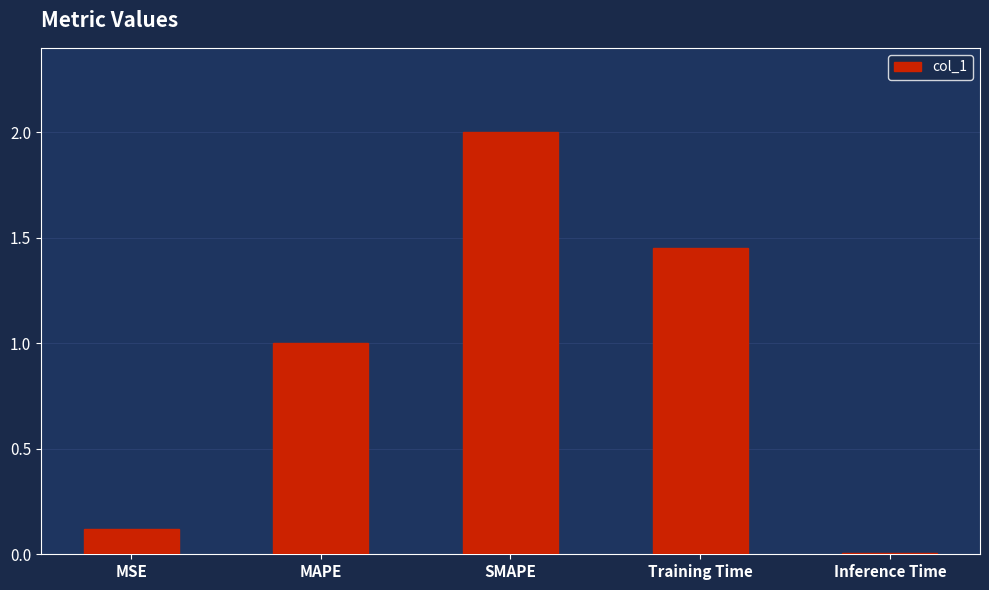

The value at MSE is 0.1. True or false?

True